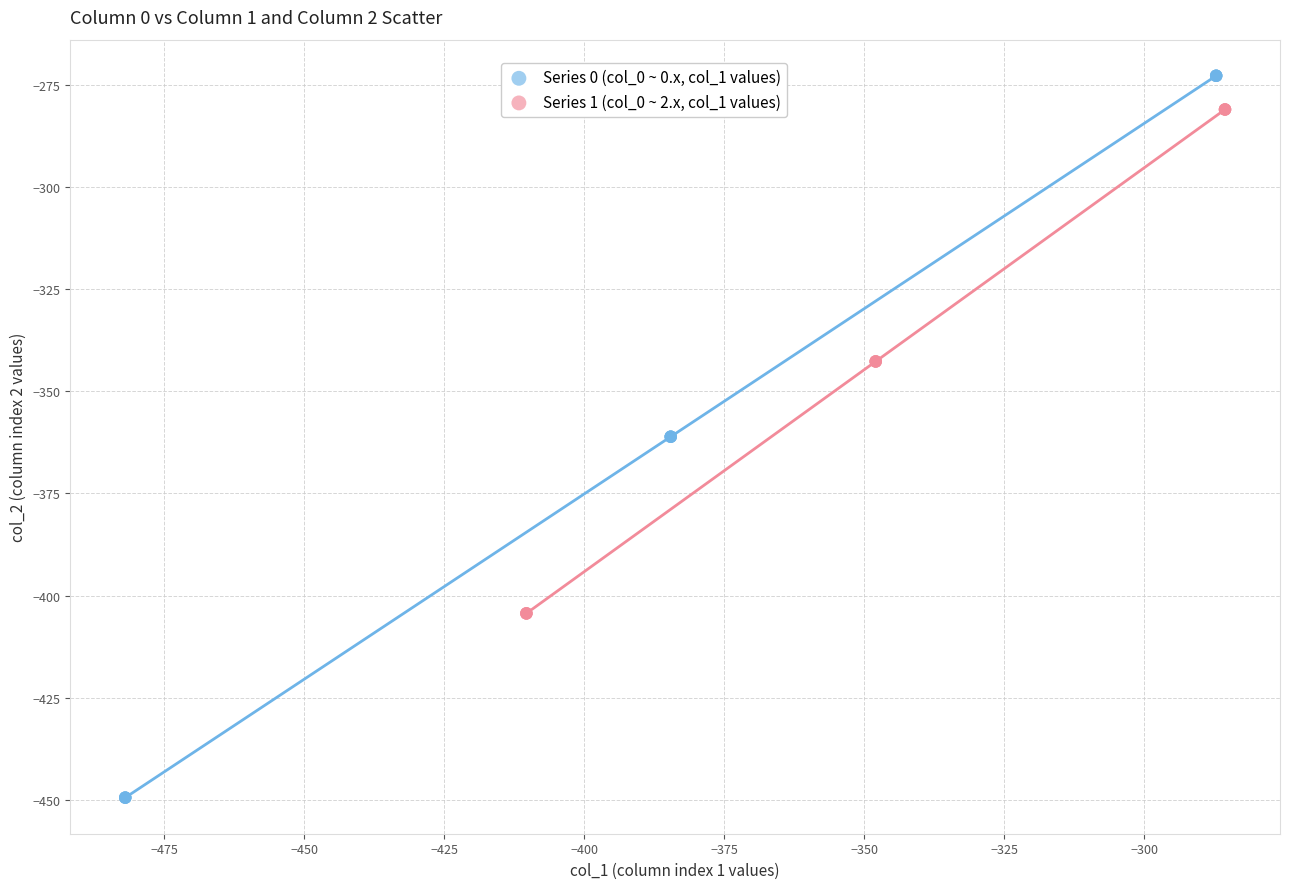

Which series contains the highest Y value?

Series 0 (col_0 ~ 0.x, col_1 values)